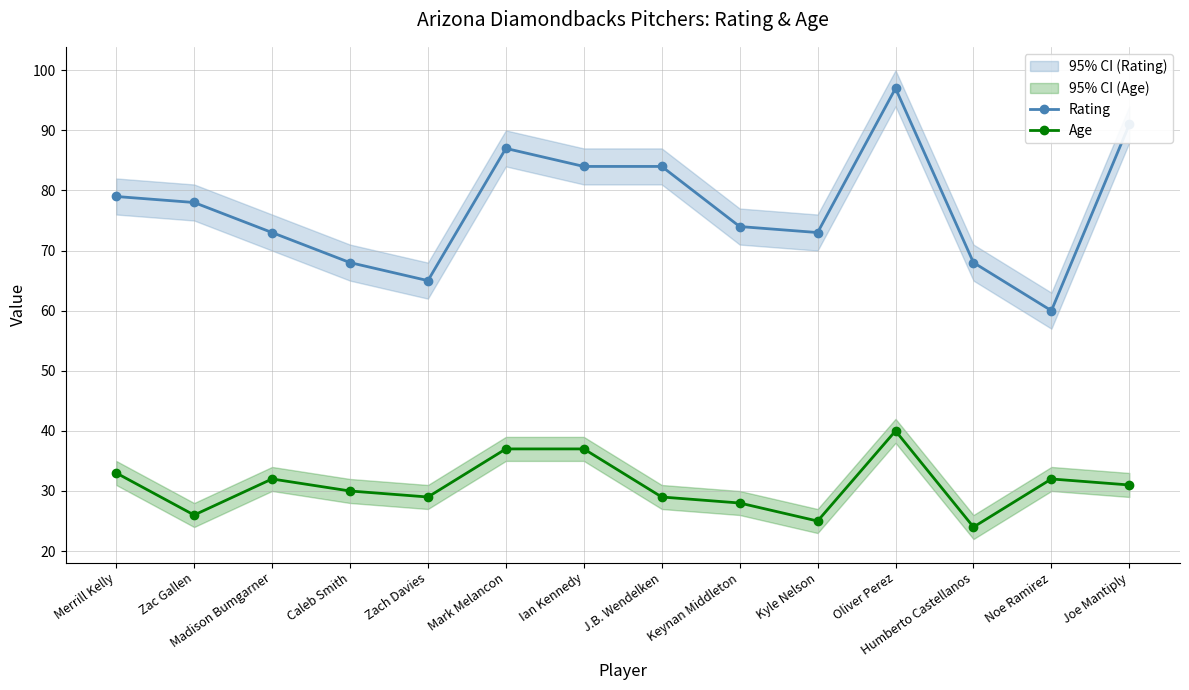

What is the minimum value for Rating?

60